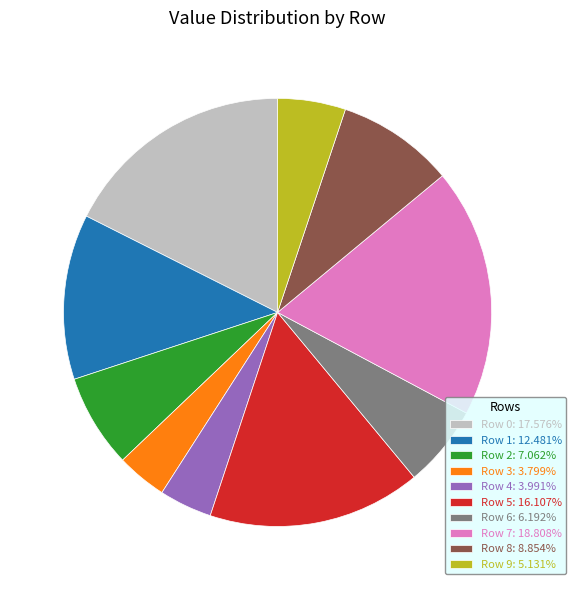

Combined, do Row 3: 3.799% and Row 1: 12.481% account for over 50%?

No